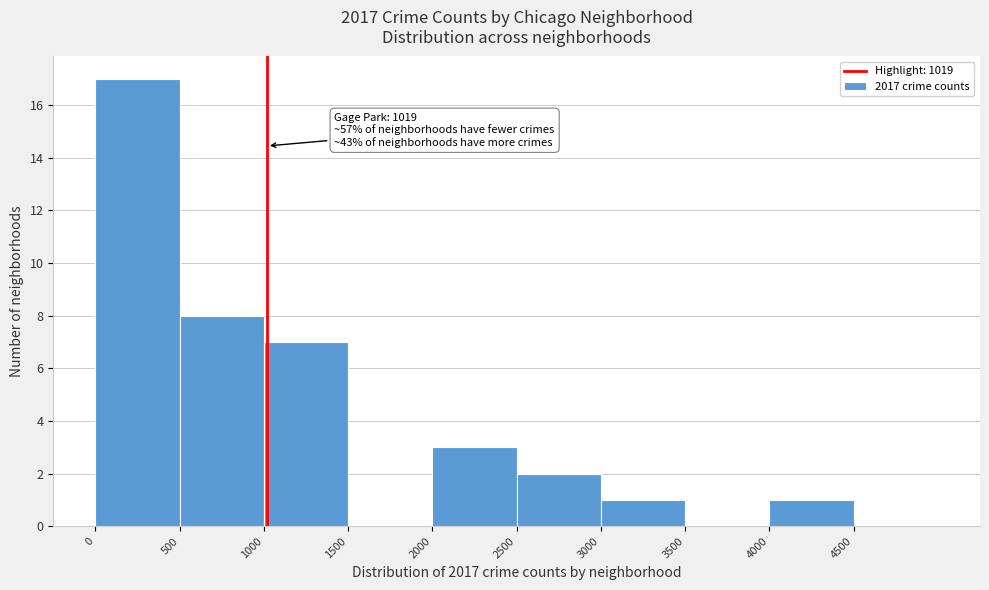

Which range on the x-axis has the tallest bar?

0 to 500